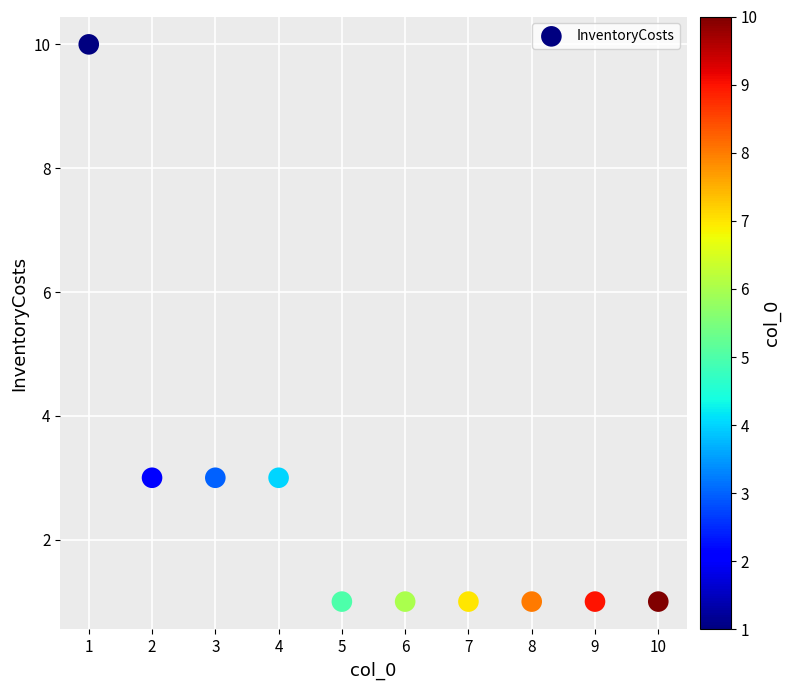

What is the range of X values (max minus min)?

9